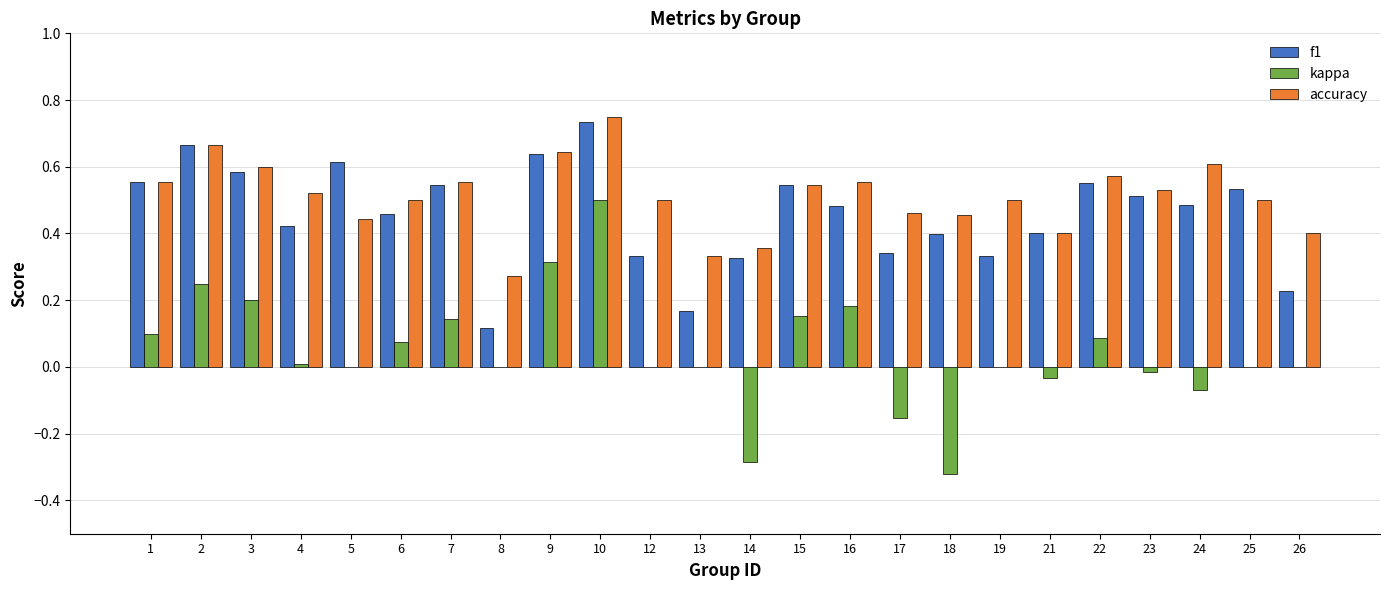

Which label corresponds to the largest value in the chart?

10